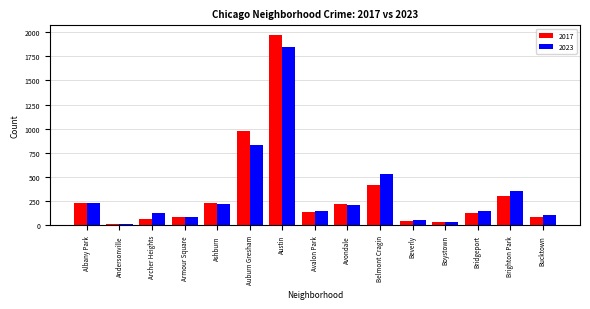

At which category is the sum across all series the highest?

Austin